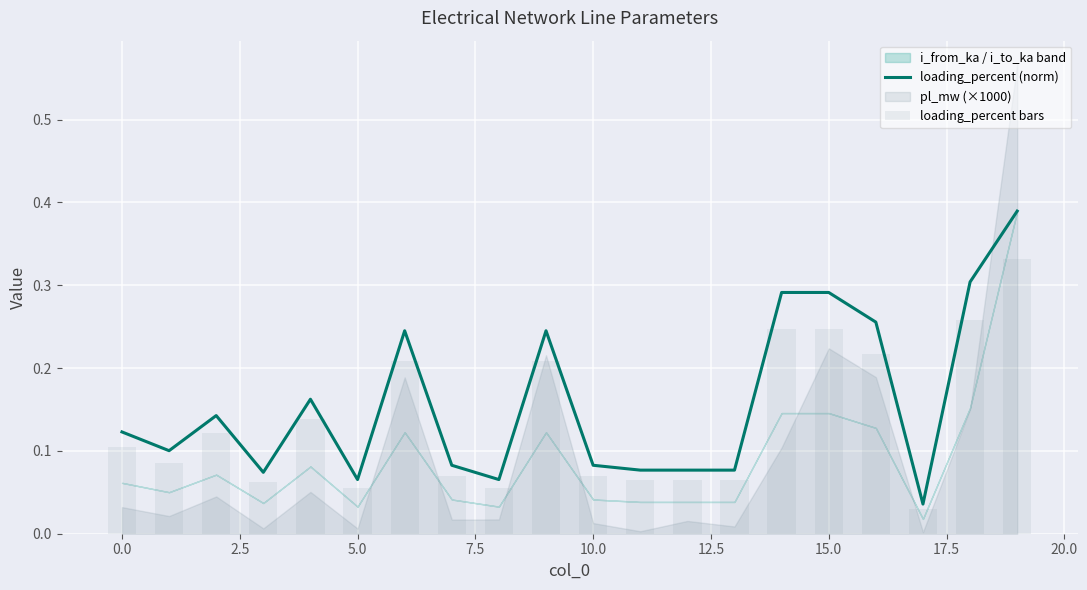

Between 12 and 14, which series saw the biggest shift?

loading_percent (norm)